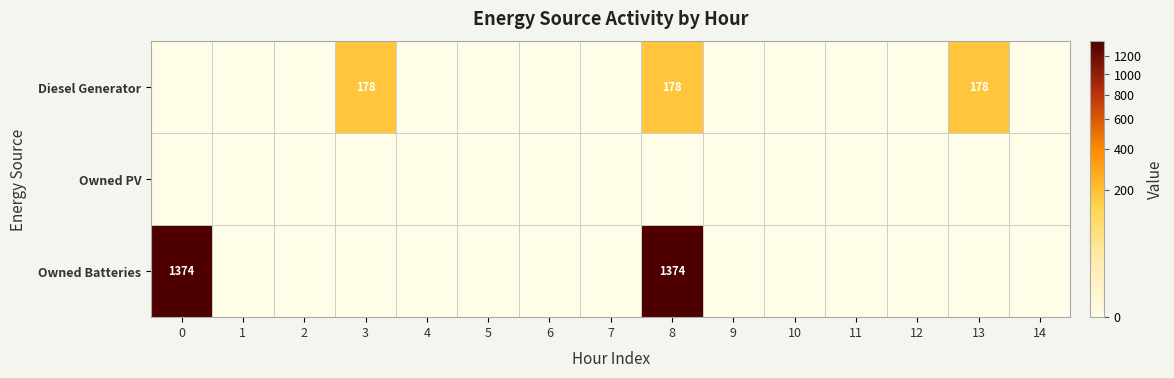

Rank the series by their maximum value, from highest to lowest.

row_2, row_0, row_1